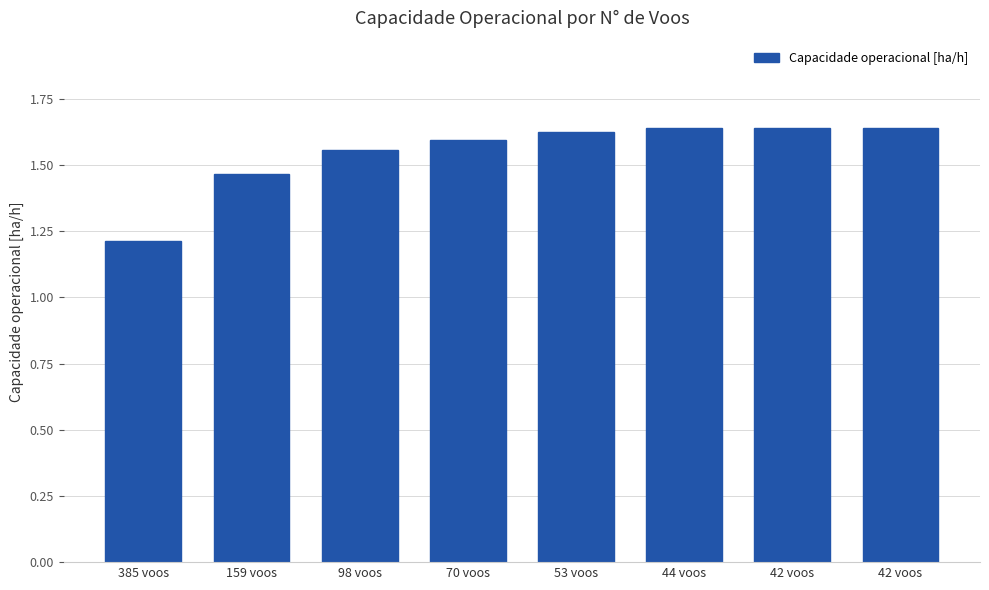

The value at 385 voos is 1.9. True or false?

False